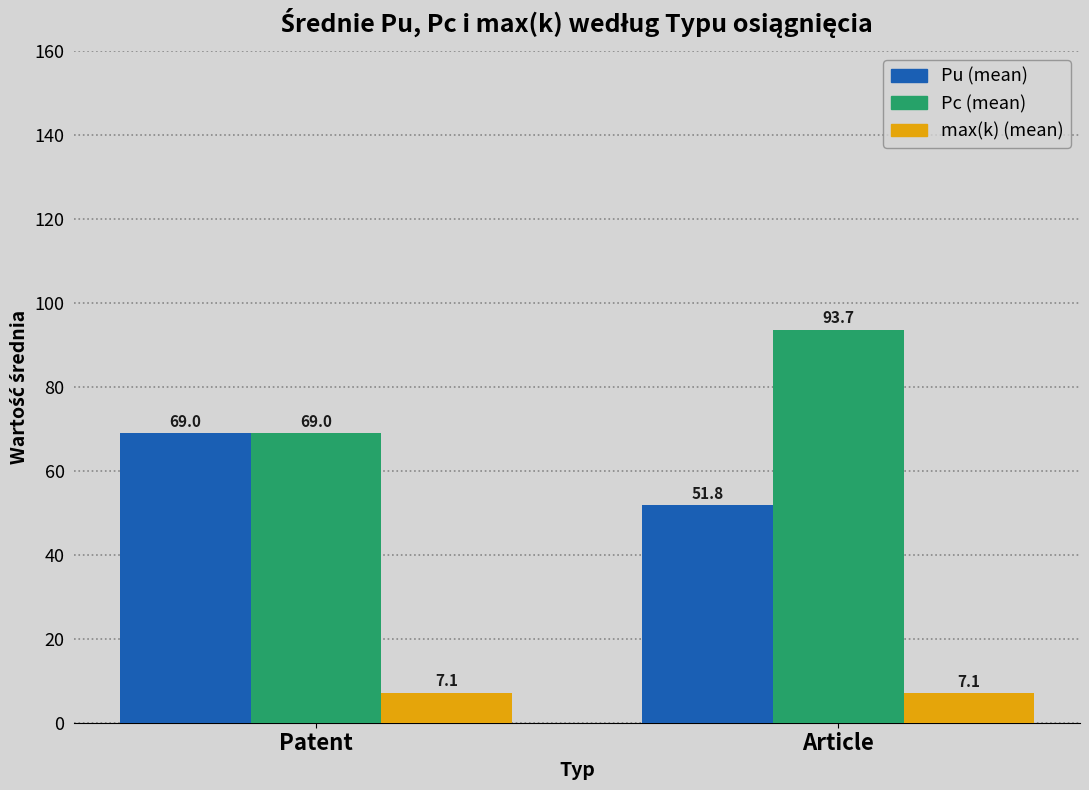

Reading right to left, what are all the values shown in this chart?

Pu (mean): 51.8	69.0
Pc (mean): 93.7	69.0
max(k) (mean): 7.1	7.1